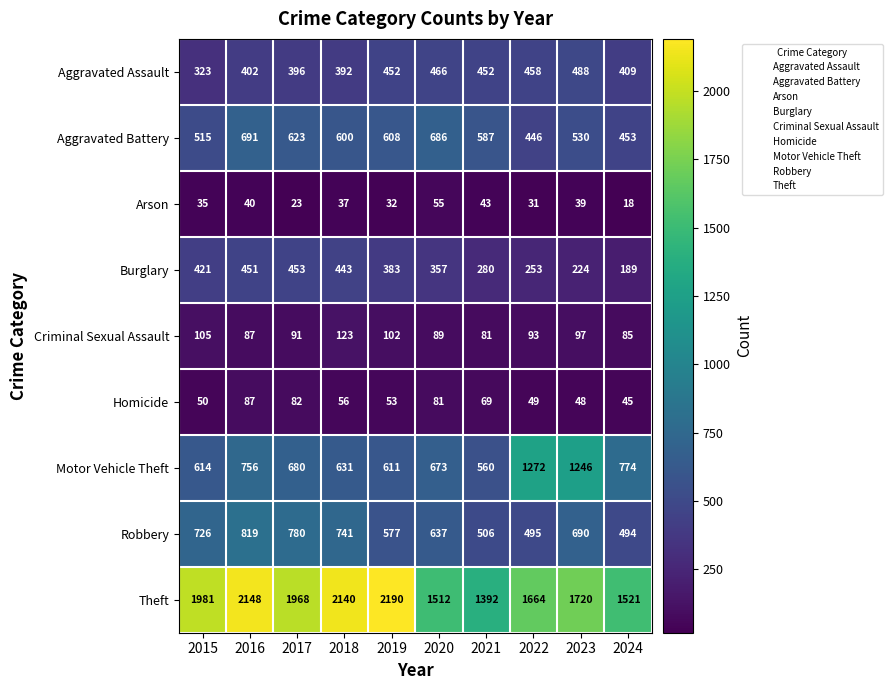

The Arson series shows 40 at 2016. True or false?

True